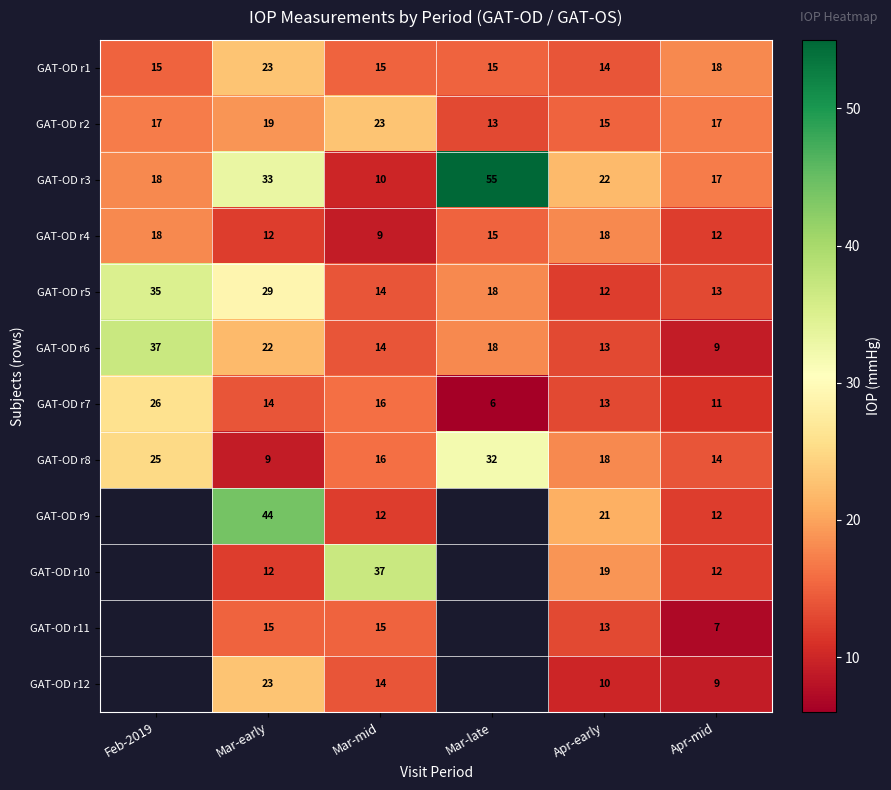

List the labels in order of GAT-OD r7 value, smallest first.

Mar-late, Apr-mid, Apr-early, Mar-early, Mar-mid, Feb-2019